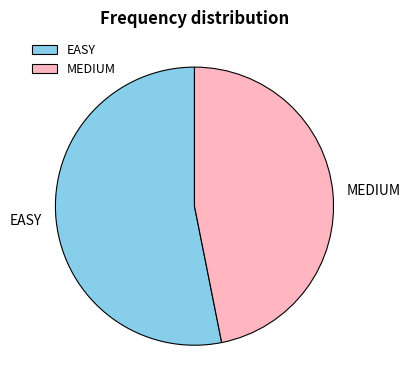

Combined, do MEDIUM and EASY account for over 50%?

Yes